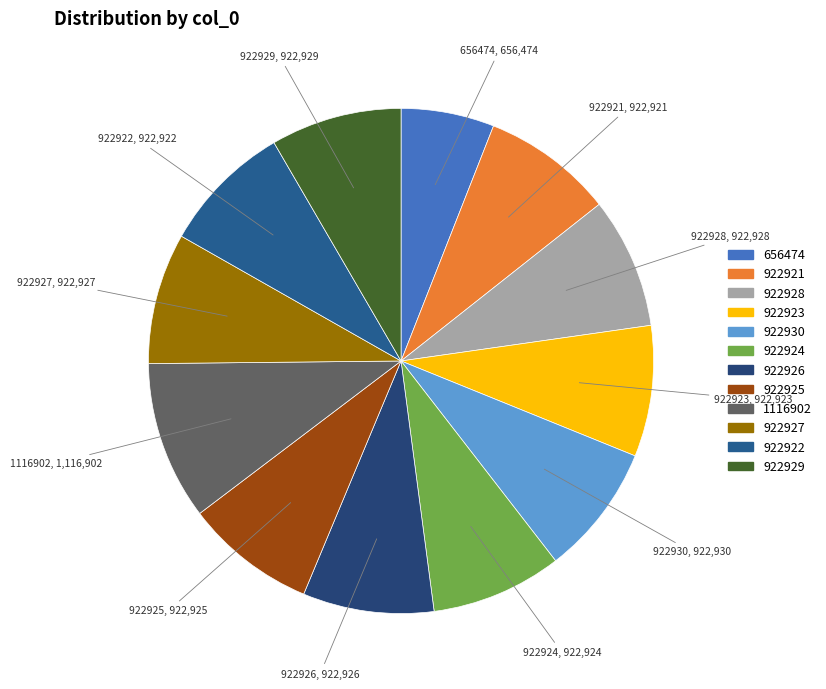

Which category has the biggest portion of the pie?

1116902